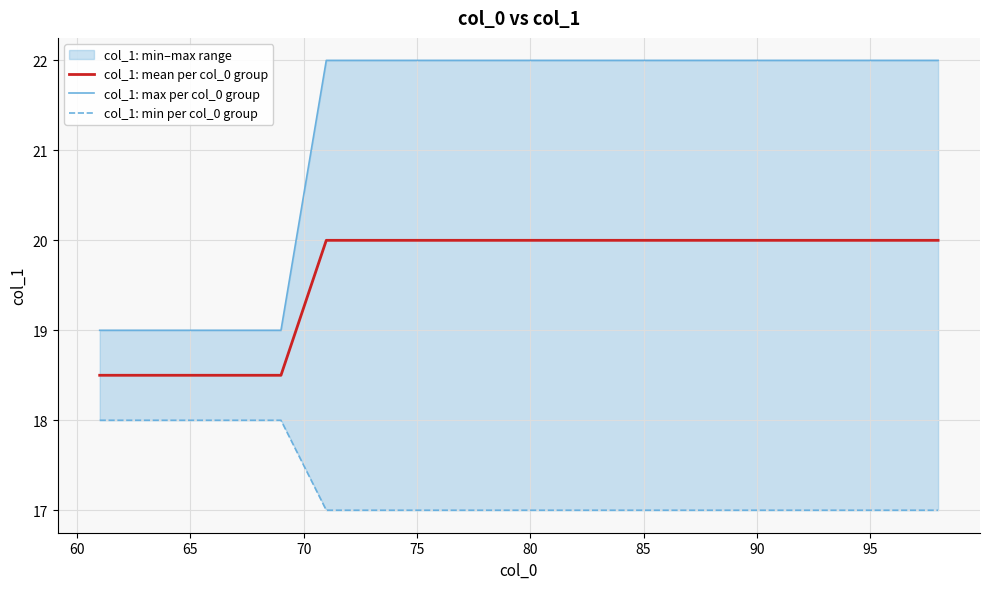

What is the maximum value shown in the chart?

22.0